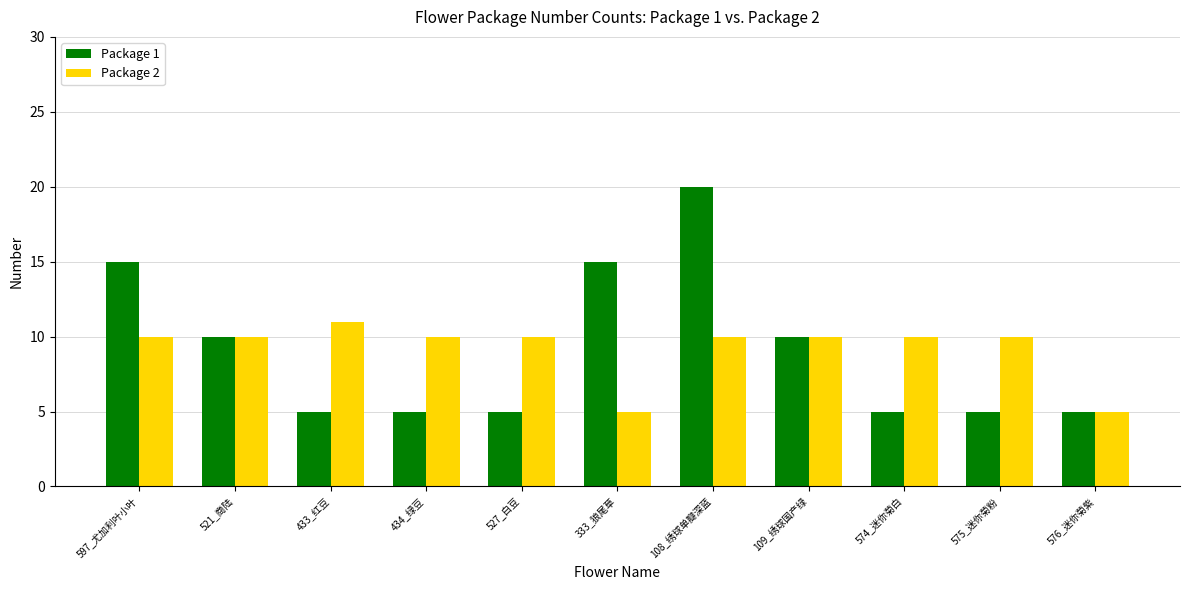

What are all the series names shown in the legend?

Package 1, Package 2